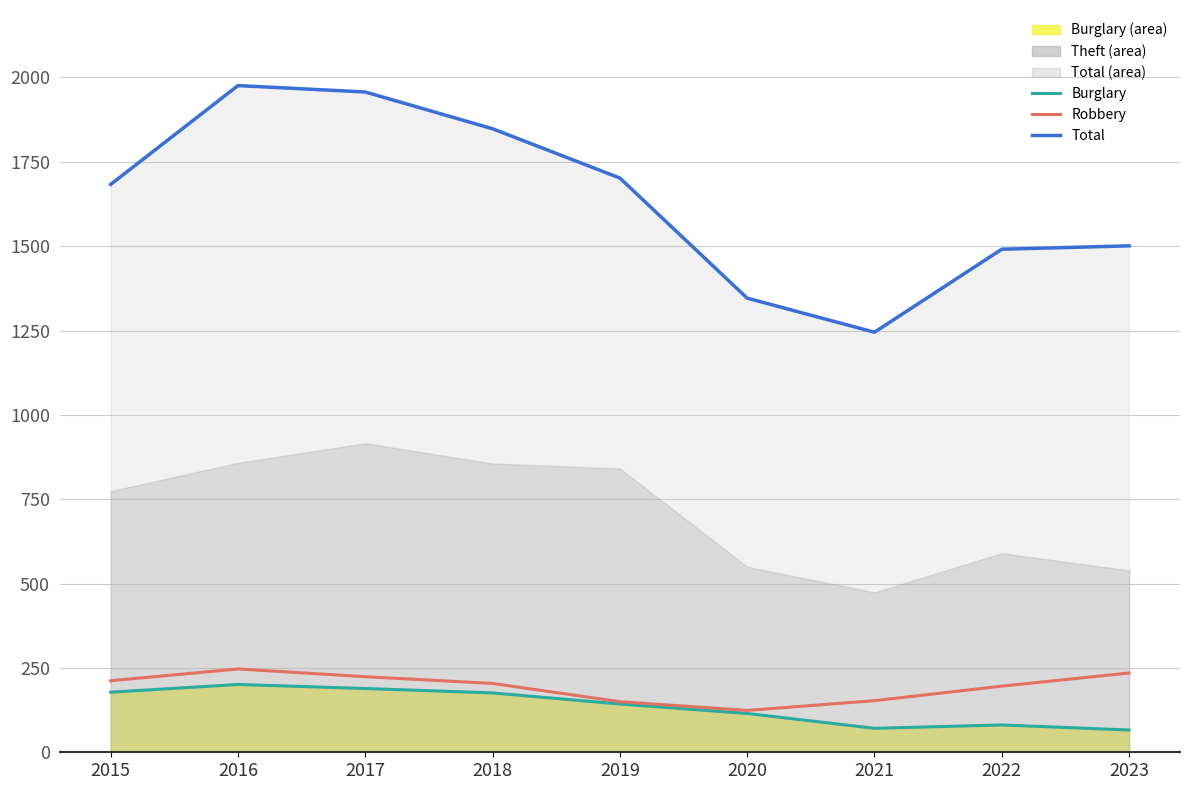

Which has a higher value, 2022 or 2018?

2018